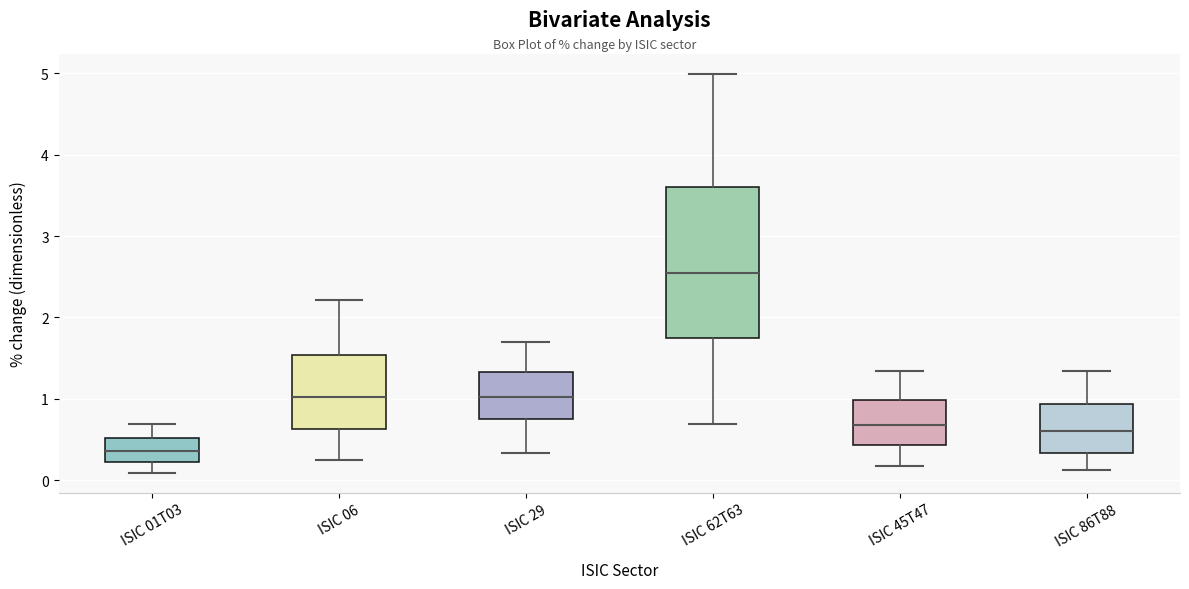

Which box's median line is the lowest?

ISIC 01T03